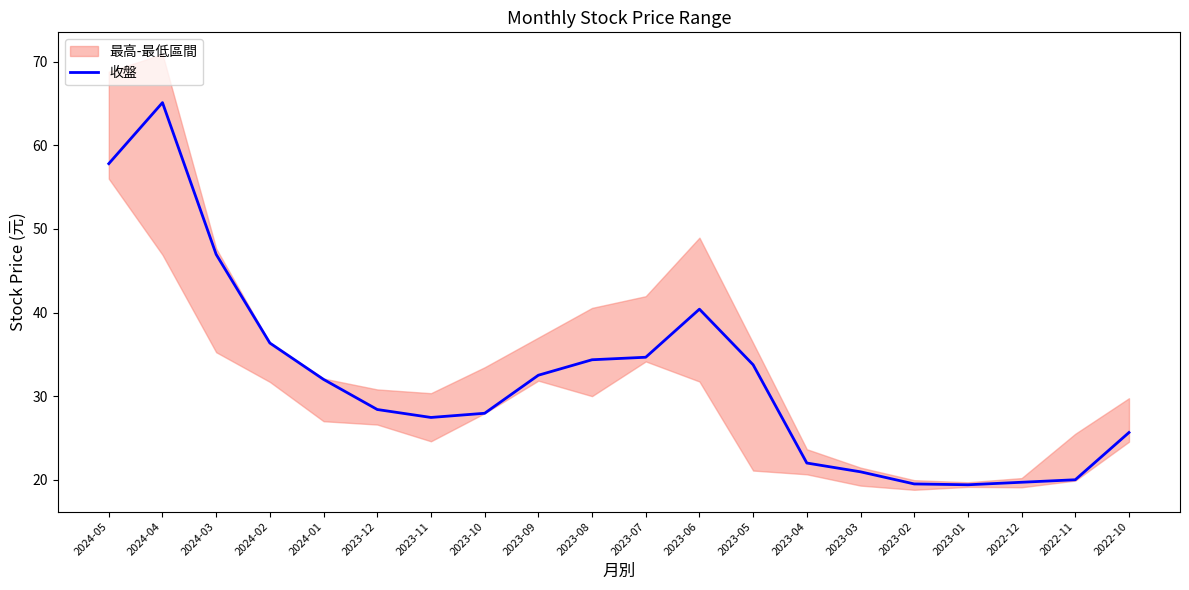

Between 2024-02 and 2022-10, which is larger?

2024-02